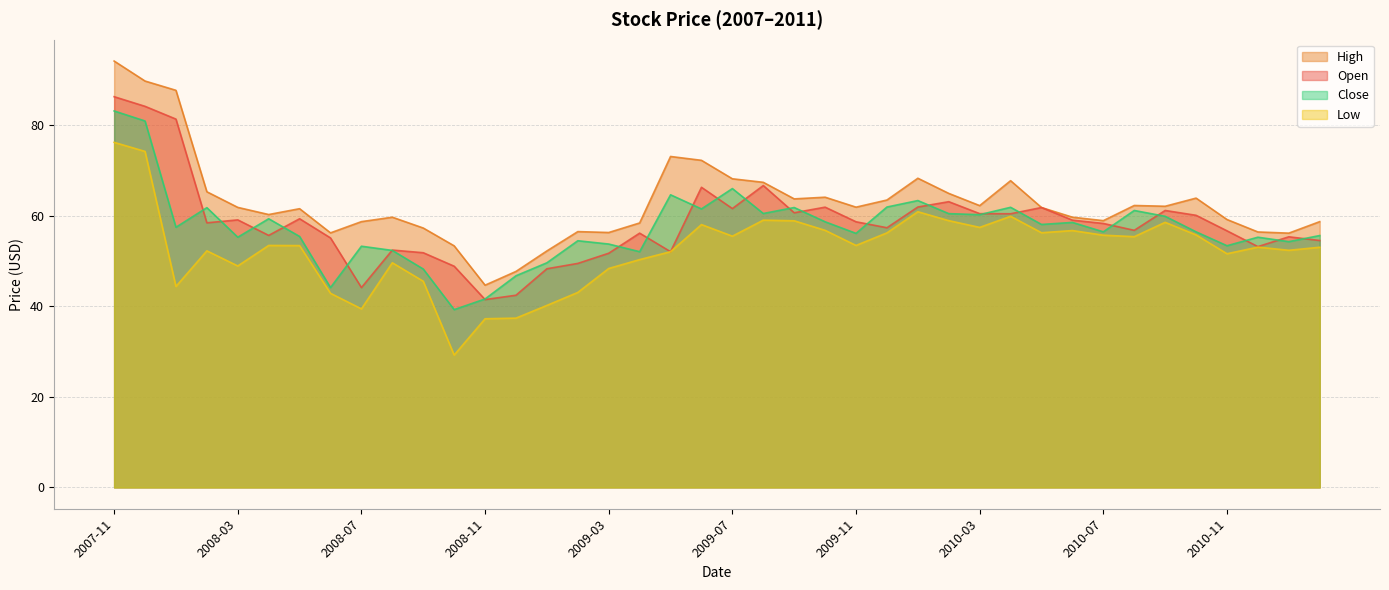

Which series has the largest total across all categories?

High